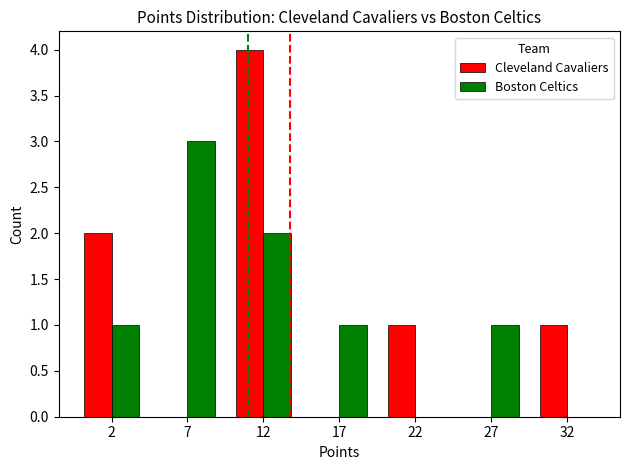

Reading left to right, list all the values displayed in this chart.

Cleveland Cavaliers: 2=2	7=0	12=4	17=0	22=1	27=0	32=1
Boston Celtics: 2=1	7=3	12=2	17=1	22=0	27=1	32=0